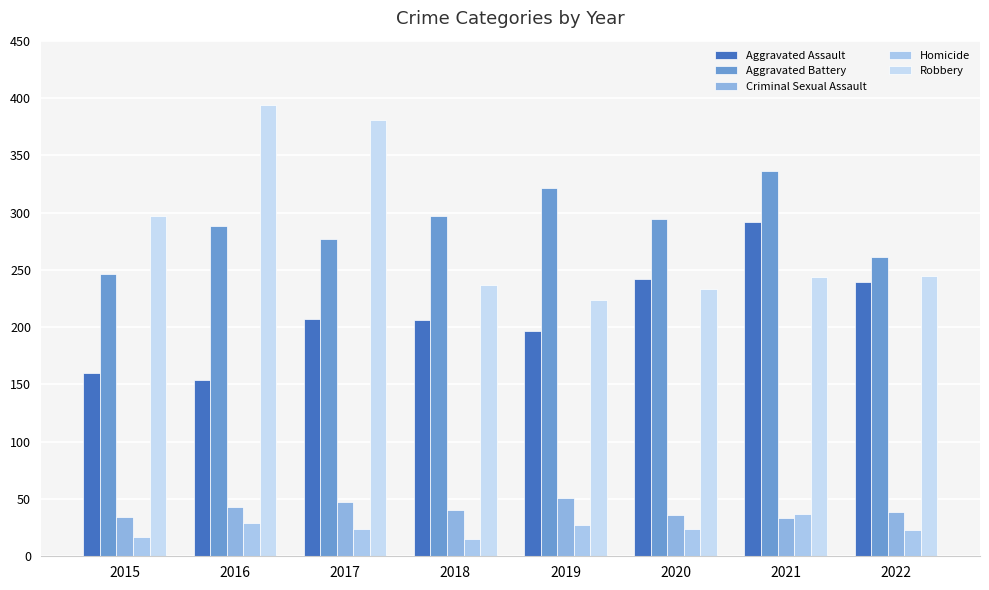

What is the sum of the Criminal Sexual Assault values at 2020 and 2019?

87